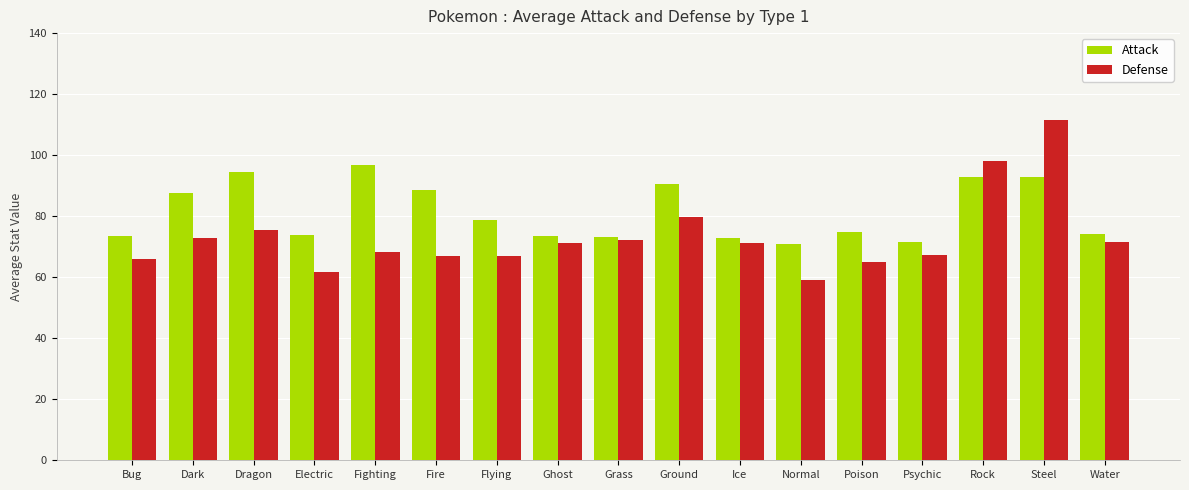

What value does the Attack series have at Ghost?

73.5